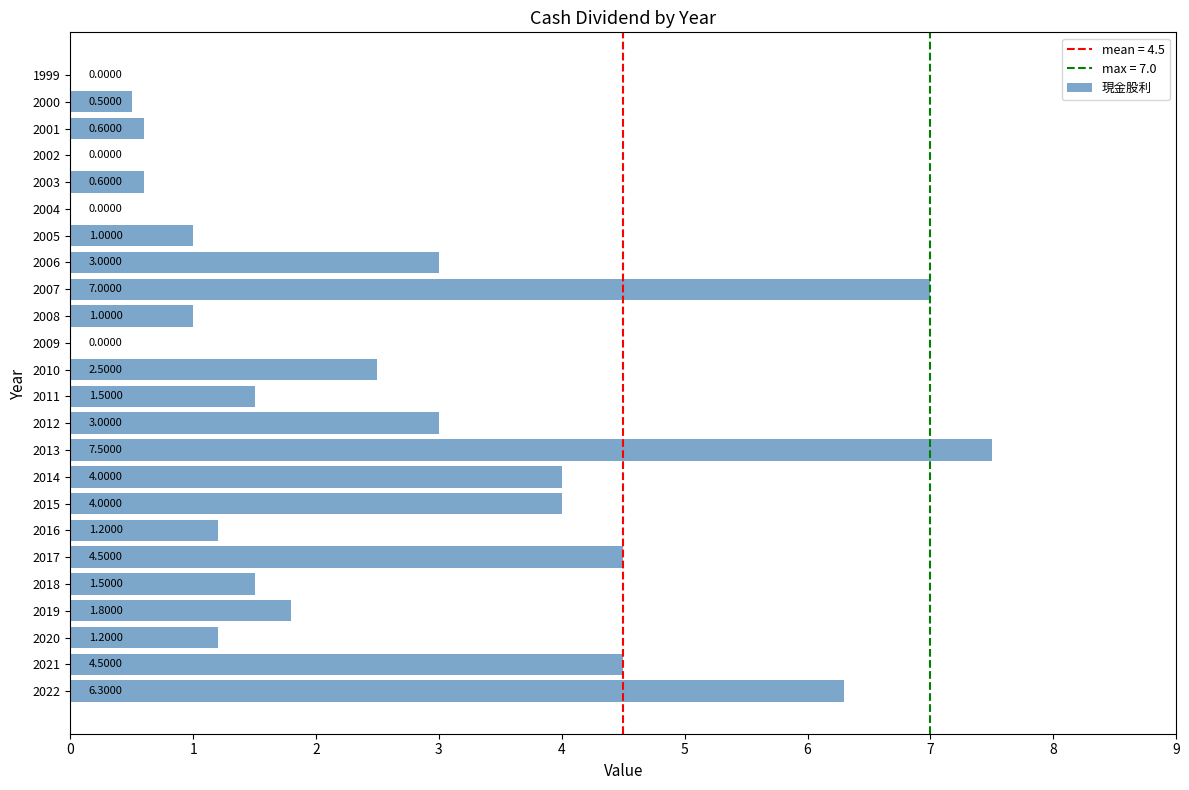

What is the sum of the values at 2011 and 2009?

1.5